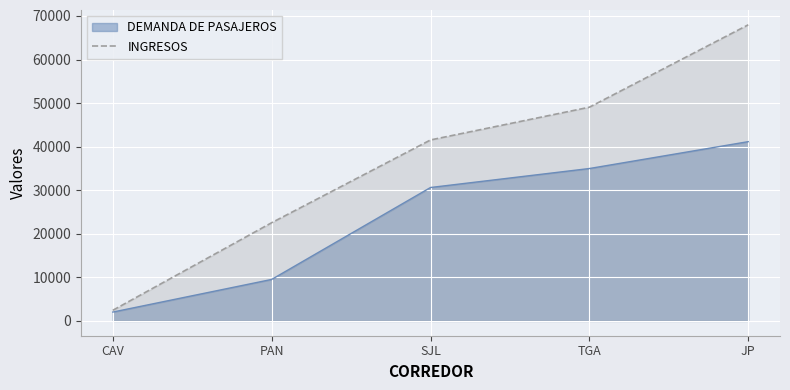

Which category has the highest value in the INGRESOS series?

JP